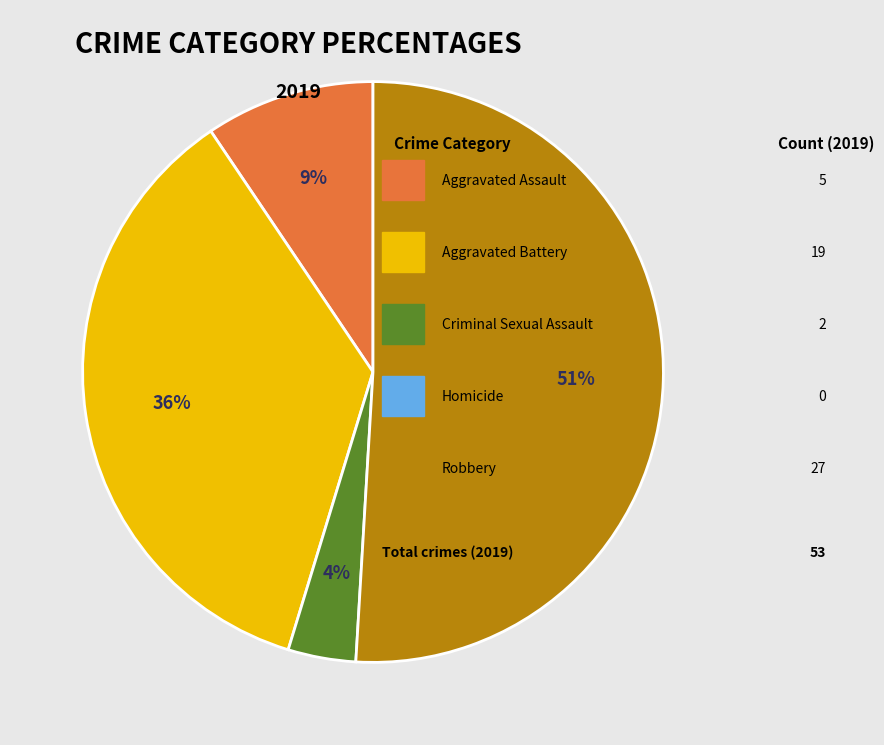

Is there any slice that represents more than half of the pie?

Yes